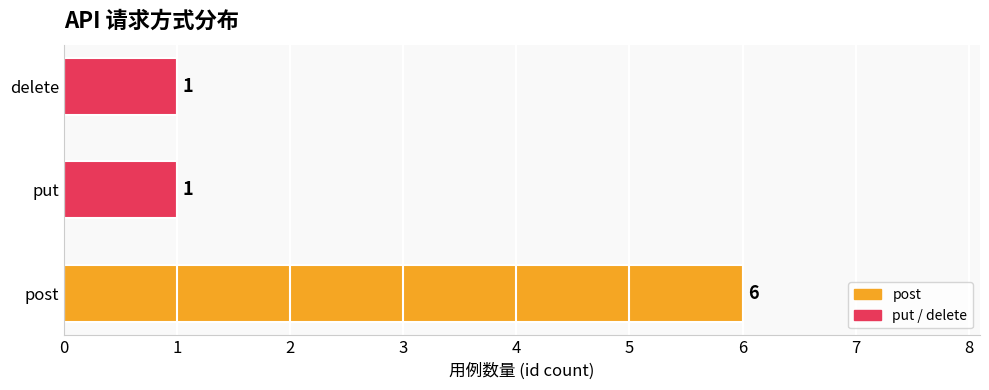

True or false: the data shows 6 at post.

True